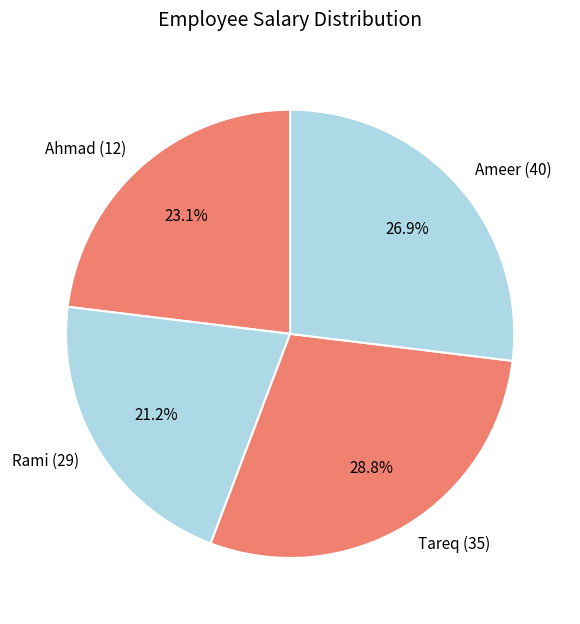

Does any single category account for the majority?

No